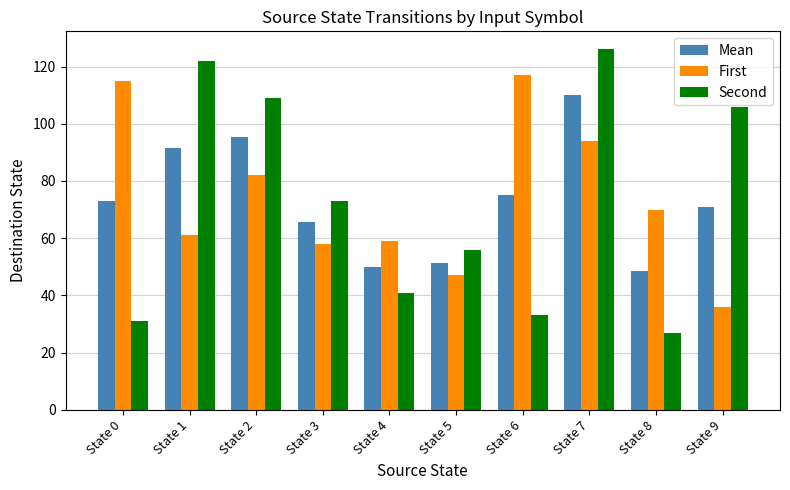

Reading left to right, what are all the values shown in this chart?

Mean: State 0=73.0	State 1=91.5	State 2=95.5	State 3=65.5	State 4=50.0	State 5=51.5	State 6=75.0	State 7=110.0	State 8=48.5	State 9=71.0
First: State 0=115.0	State 1=61.0	State 2=82.0	State 3=58.0	State 4=59.0	State 5=47.0	State 6=117.0	State 7=94.0	State 8=70.0	State 9=36.0
Second: State 0=31.0	State 1=122.0	State 2=109.0	State 3=73.0	State 4=41.0	State 5=56.0	State 6=33.0	State 7=126.0	State 8=27.0	State 9=106.0